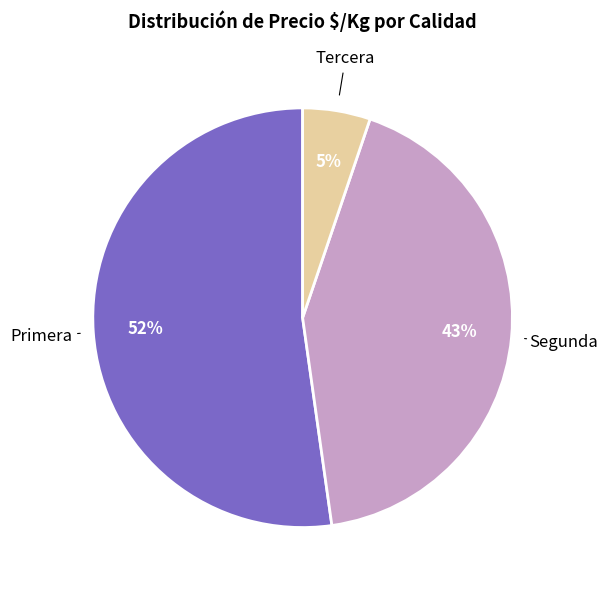

To the nearest percent, what portion does Segunda represent?

43%